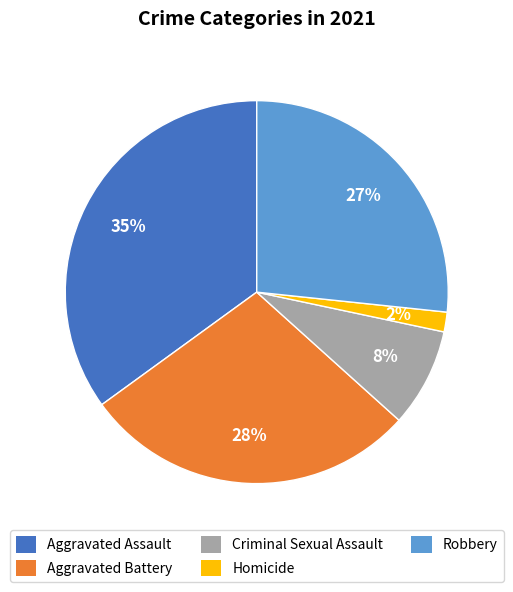

Is there a majority slice in this chart?

No